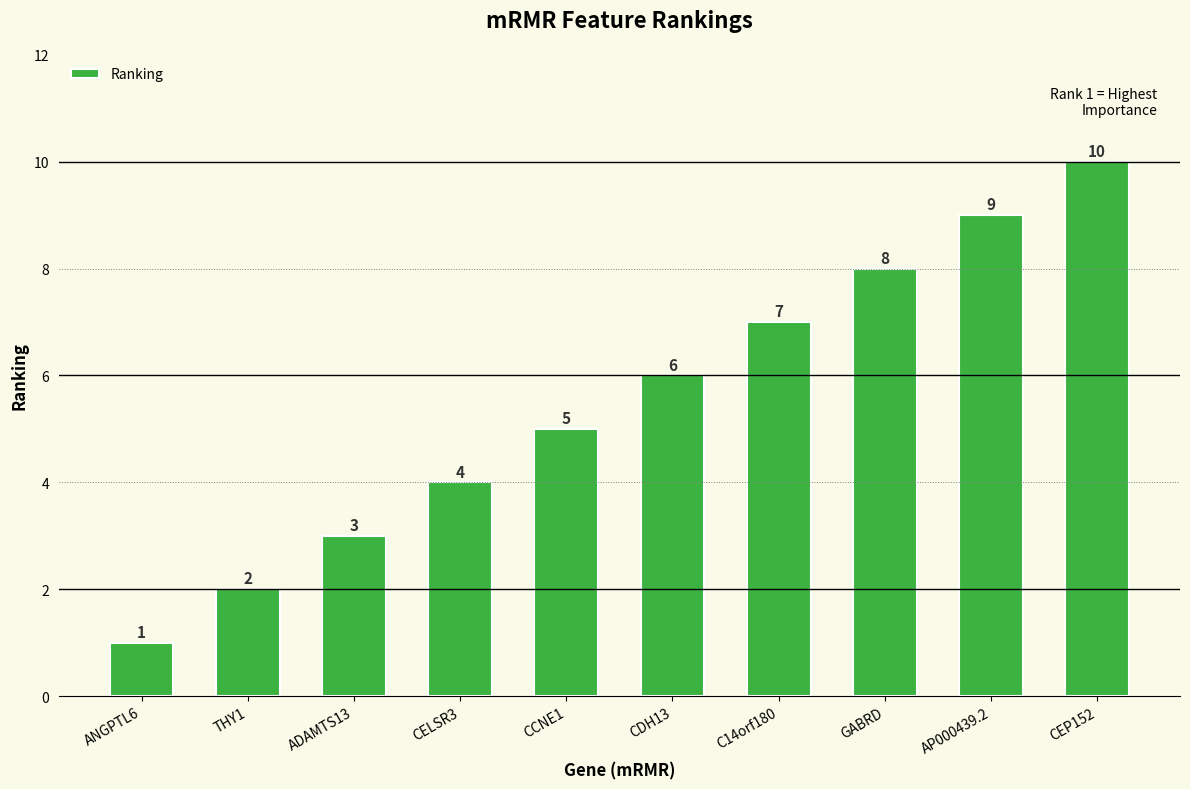

Between CCNE1 and C14orf180, which is larger?

C14orf180